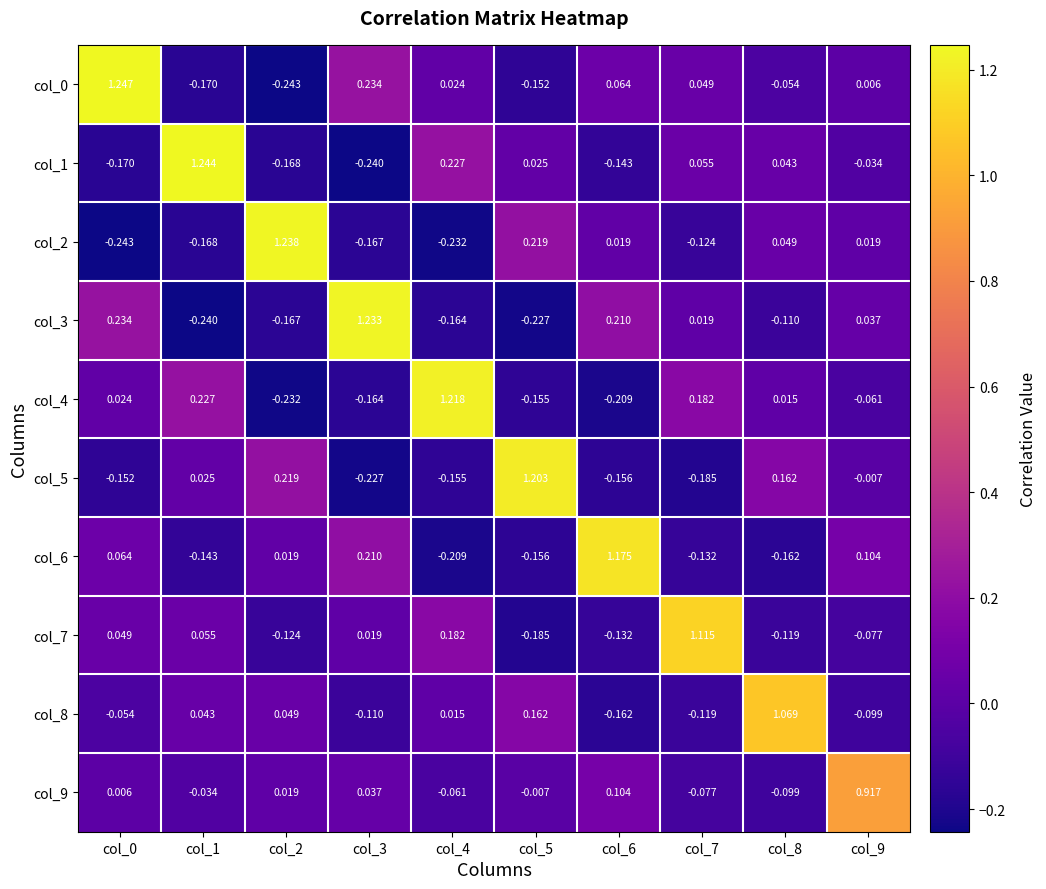

Is the value of col_2 at col_0 greater than the value of col_8 at col_4?

No